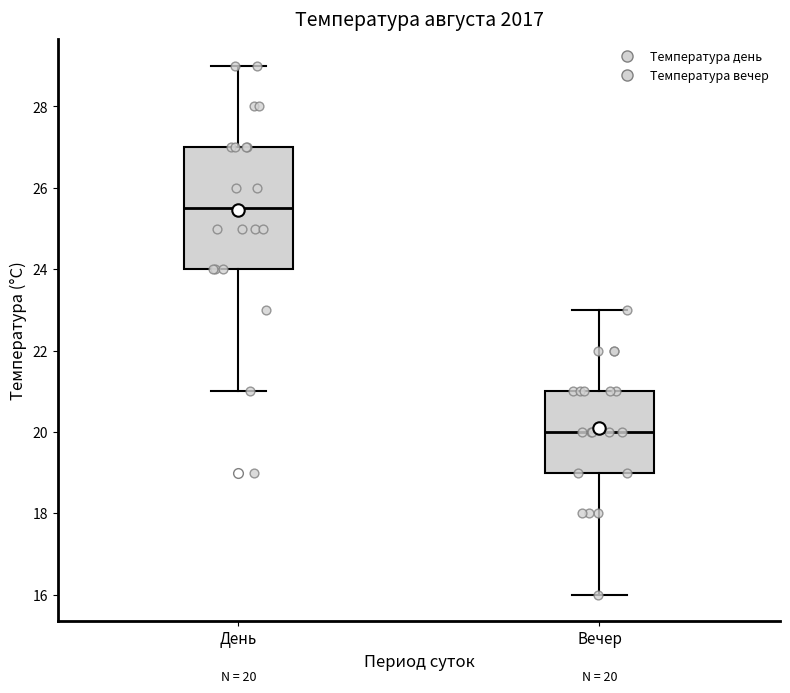

Comparing the boxes themselves (not the whiskers), which one is the tallest?

День